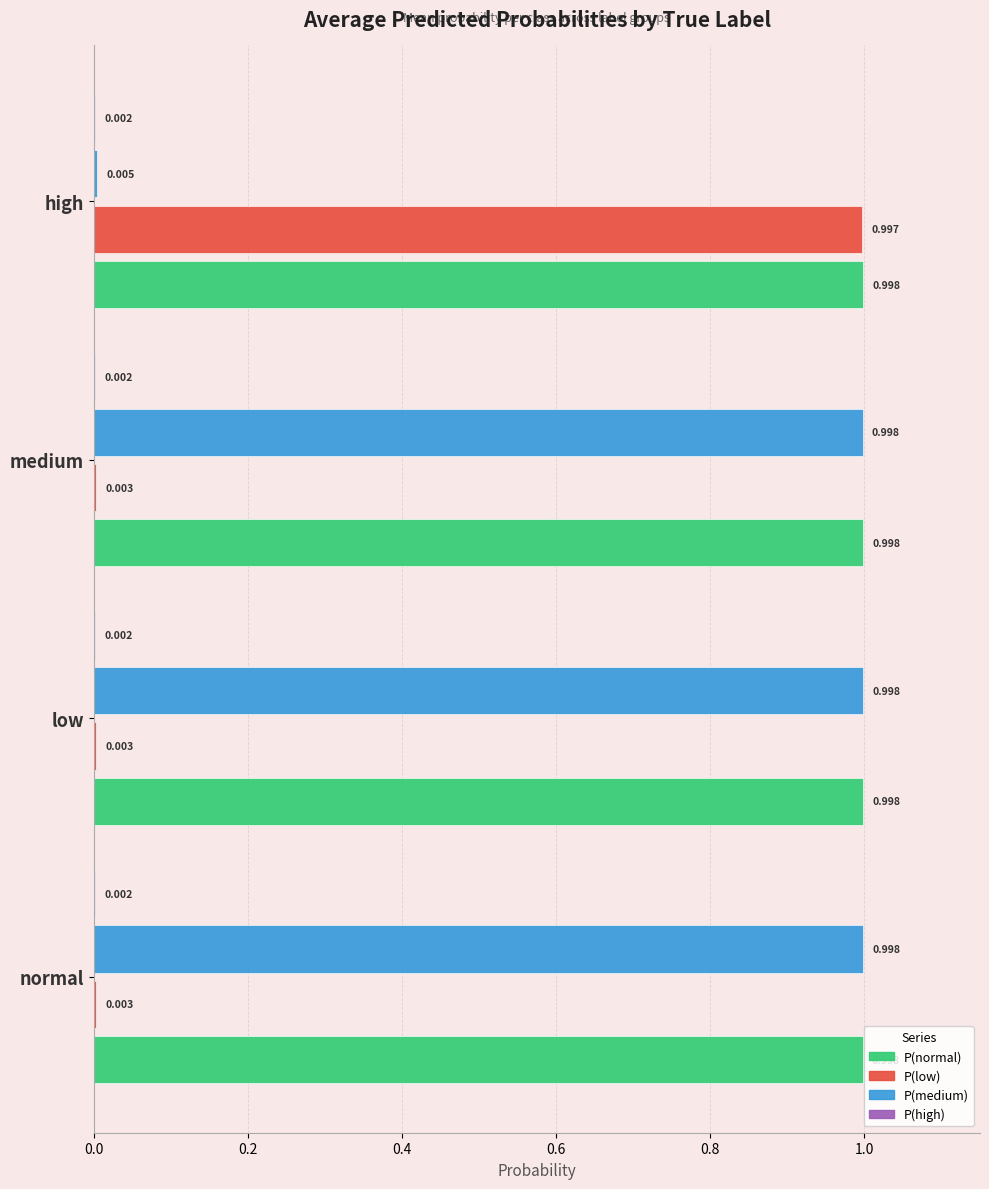

At which category is the sum across all series the highest?

high